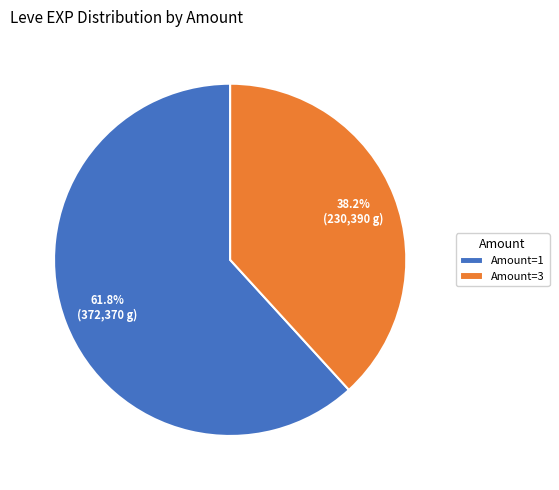

Rank the categories by value from highest to lowest.

Amount=1, Amount=3